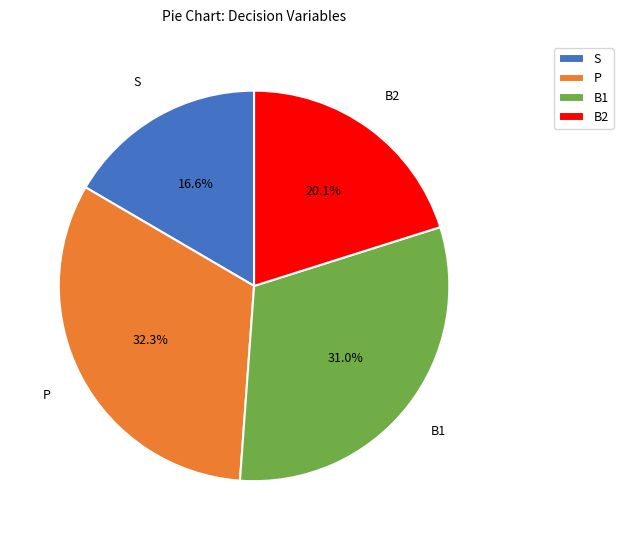

Which has a higher value, B1 or S?

B1